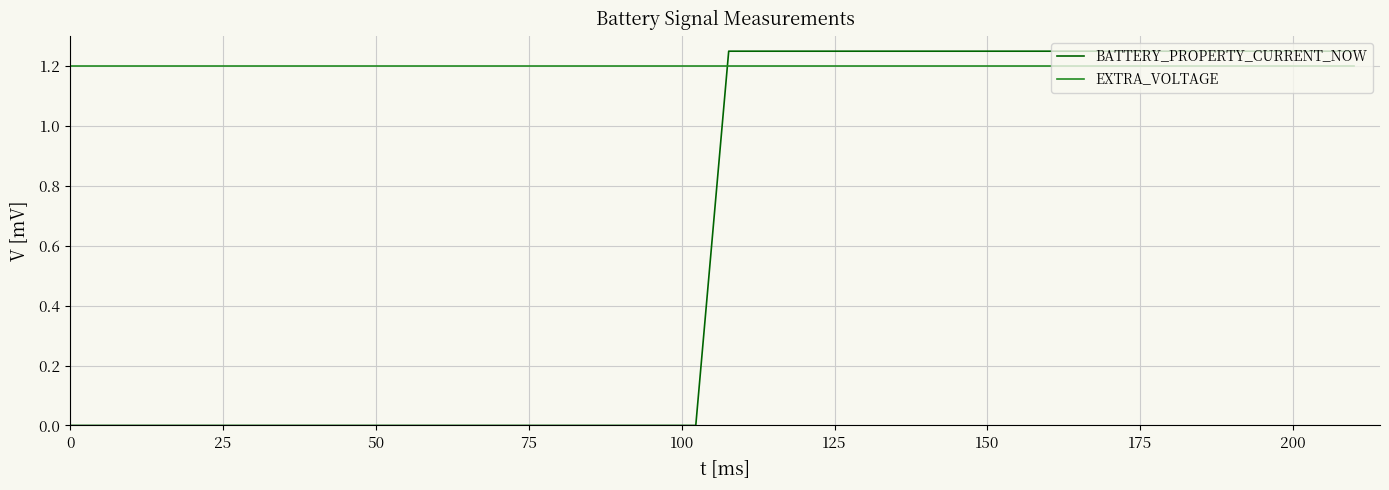

True or false: EXTRA_VOLTAGE and BATTERY_PROPERTY_CURRENT_NOW cross at least once.

True